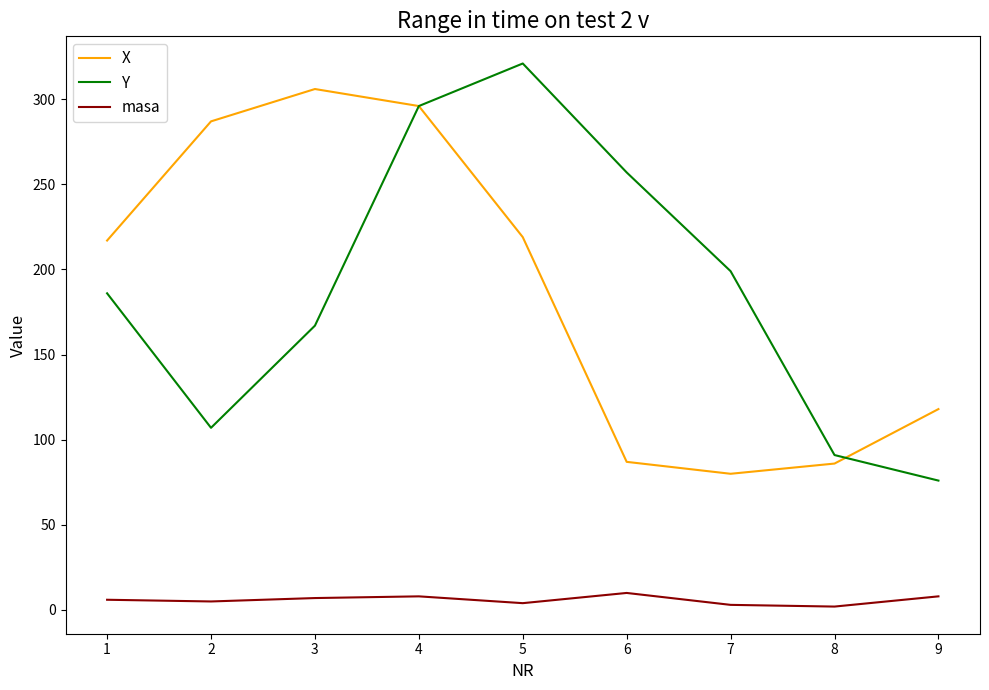

At which category is the sum across all series the highest?

4